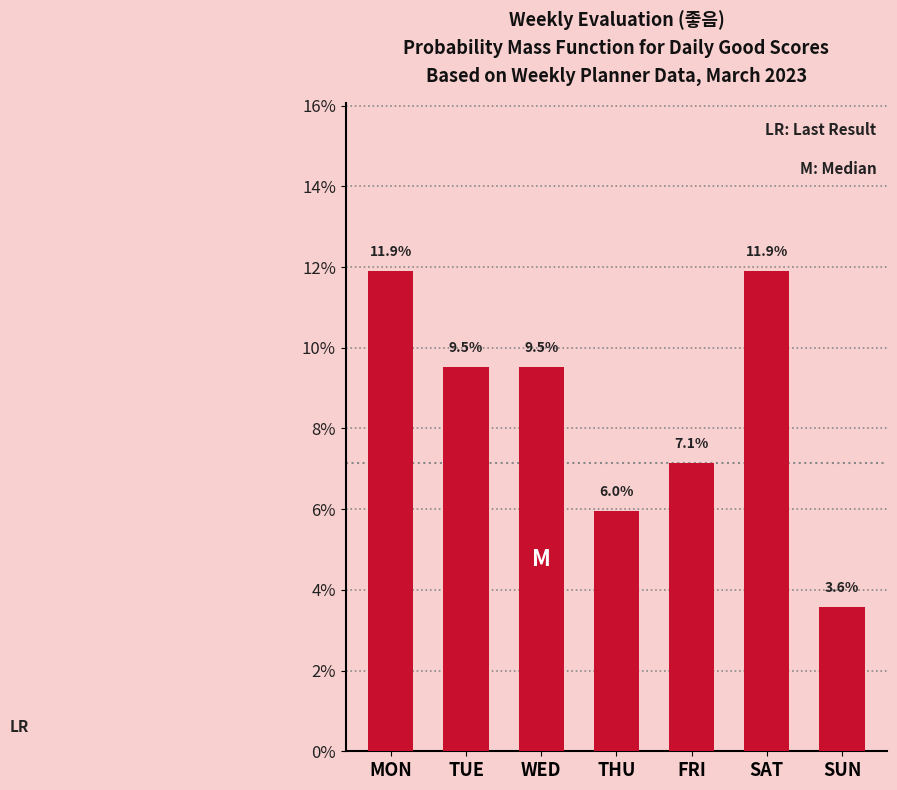

Reading left to right, list all the values displayed in this chart.

MON=11.9	TUE=9.5	WED=9.5	THU=6.0	FRI=7.1	SAT=11.9	SUN=3.6